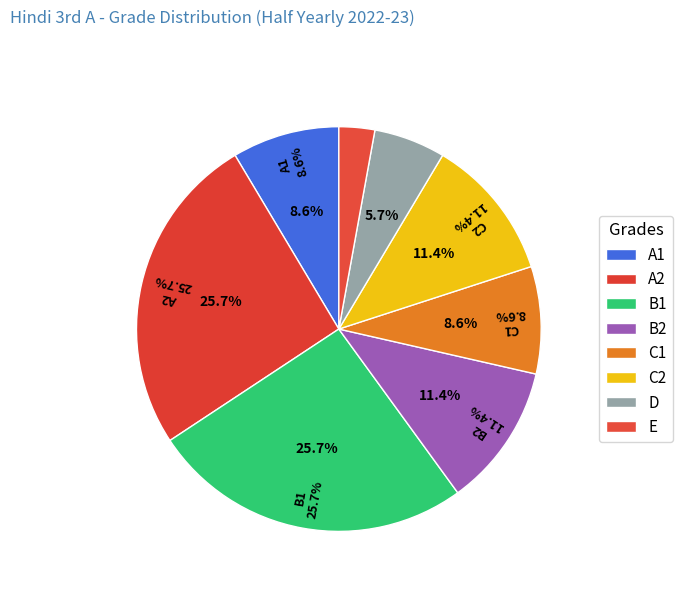

How many segments does this pie chart have?

8